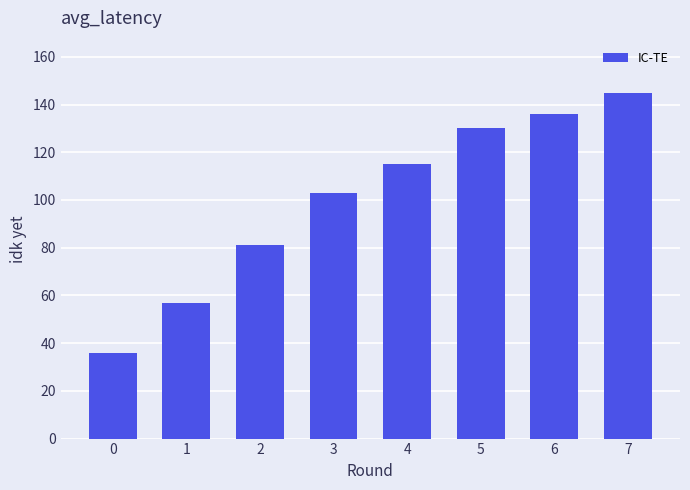

True or false: the data shows 176 at 5.

False